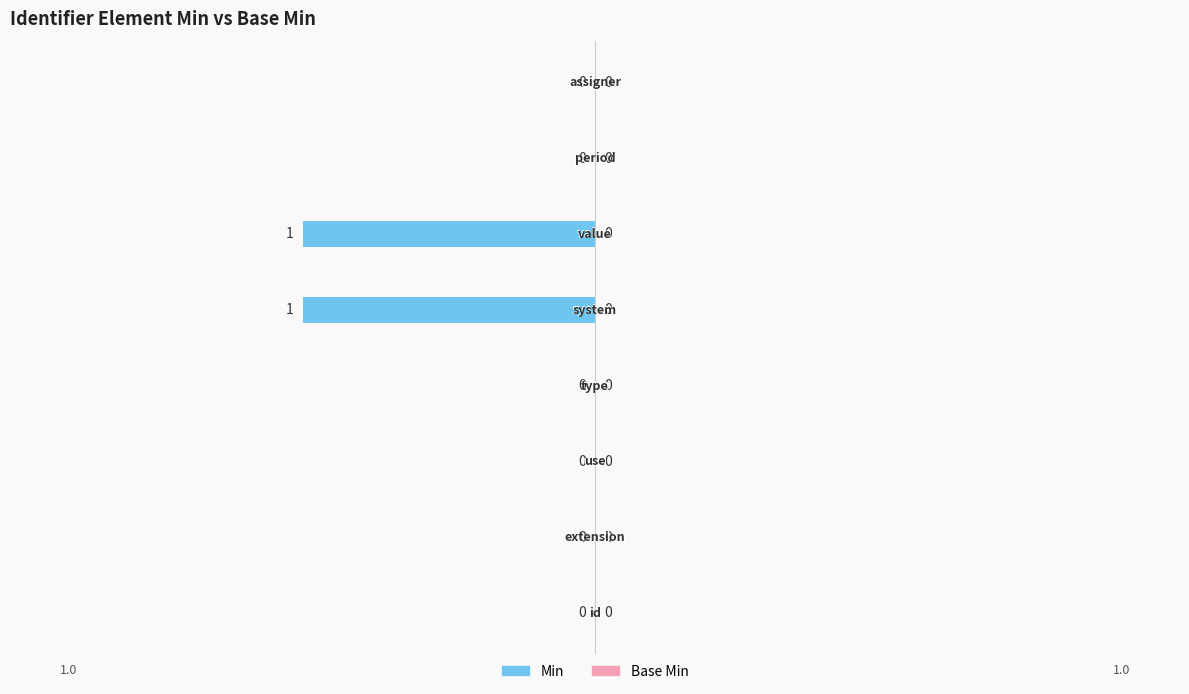

How many values are between 0 and 1?

6